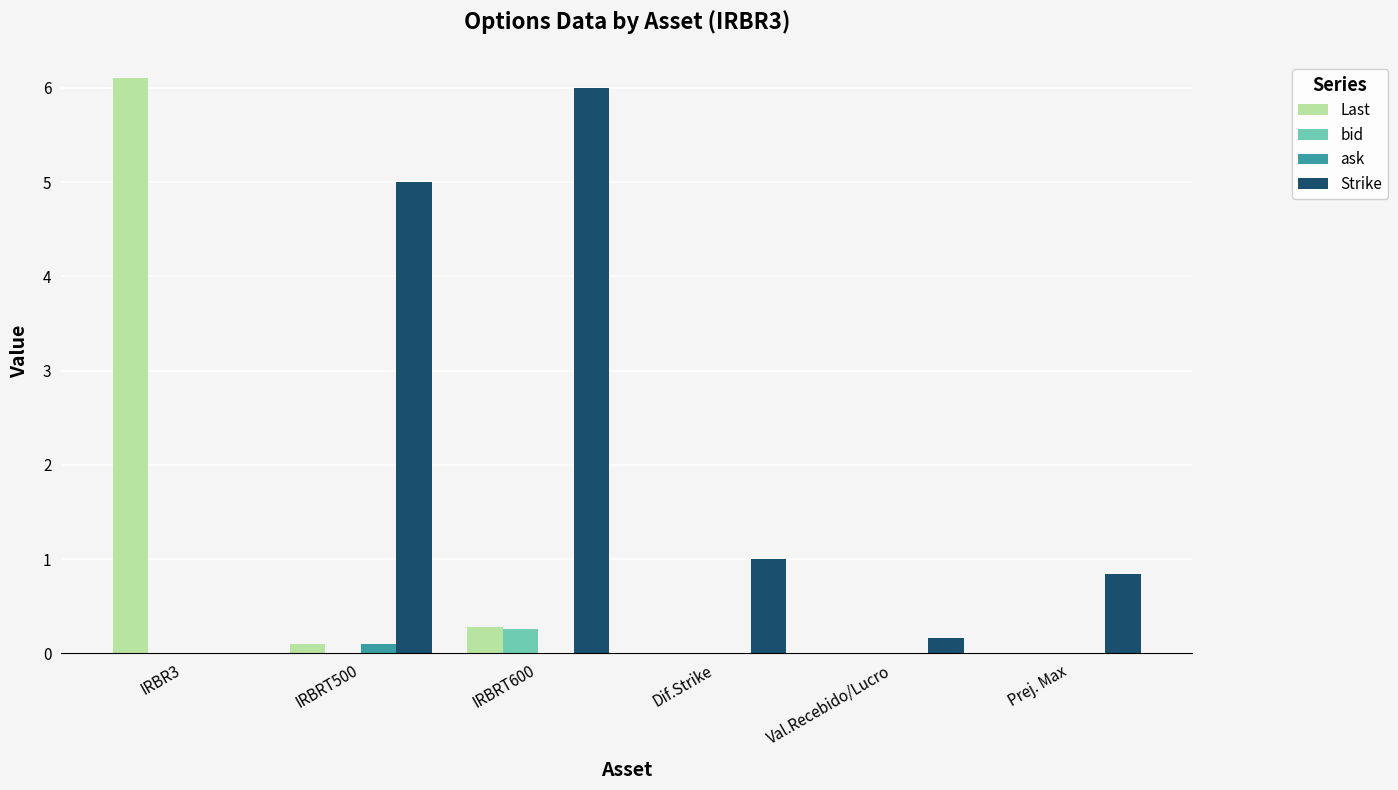

Which series has the widest spread of values?

Last